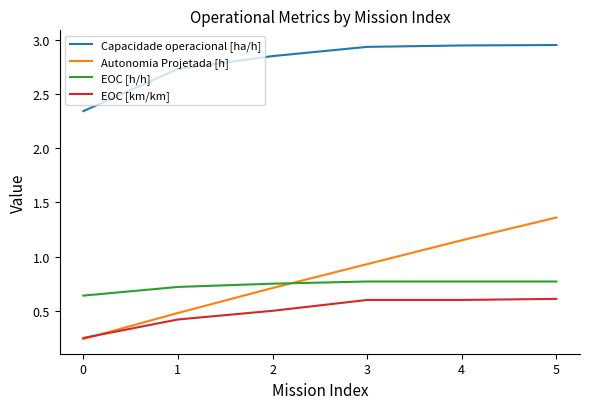

Which category has the highest value in the Autonomia Projetada [h] series?

5